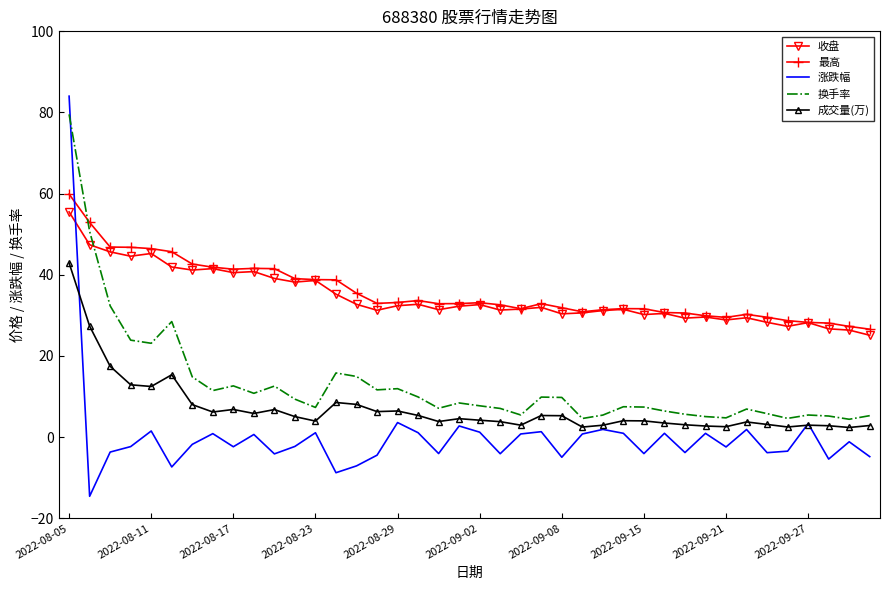

What is the greatest value displayed?

84.0